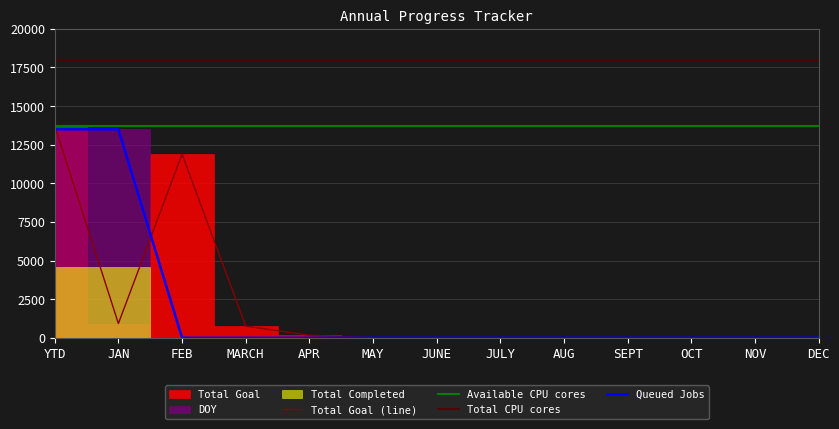

Which label corresponds to the smallest value in the chart?

MAY